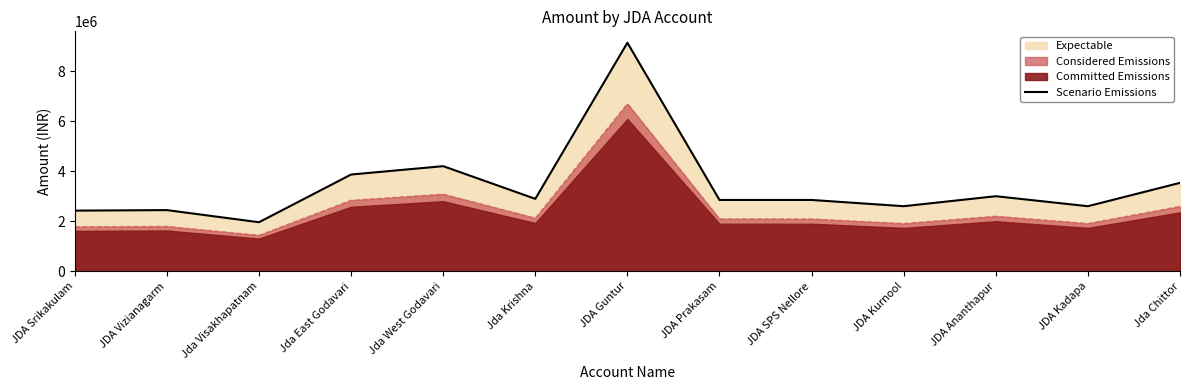

Rank the categories by value from lowest to highest.

Jda Visakhapatnam, JDA Srikakulam, JDA Vizianagarm, JDA Kadapa, JDA Kurnool, JDA Prakasam, JDA SPS Nellore, Jda Krishna, JDA Ananthapur, Jda Chittor, Jda East Godavari, Jda West Godavari, JDA Guntur